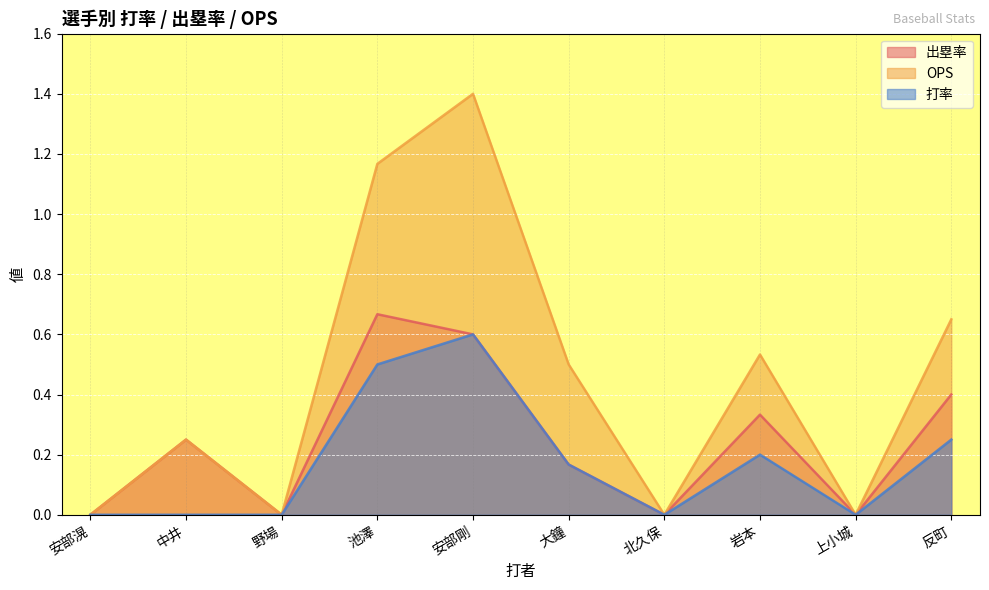

What is the difference between the second highest and second lowest values in the 出塁率 series?

0.6